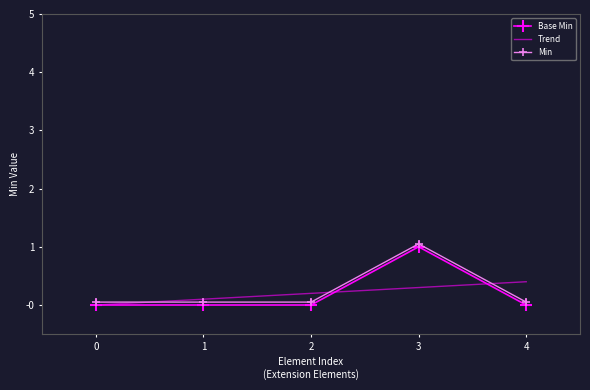

How many interior local peaks (higher than both neighbors) does the data have?

1